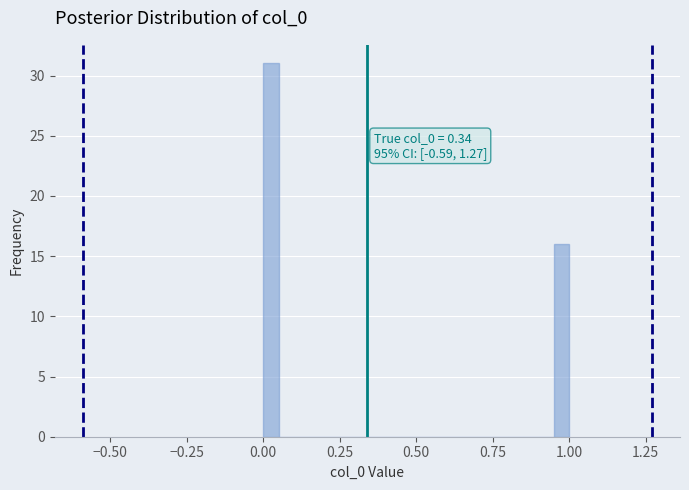

Read against the x-axis, roughly where is the centre of the tallest bar?

0.05